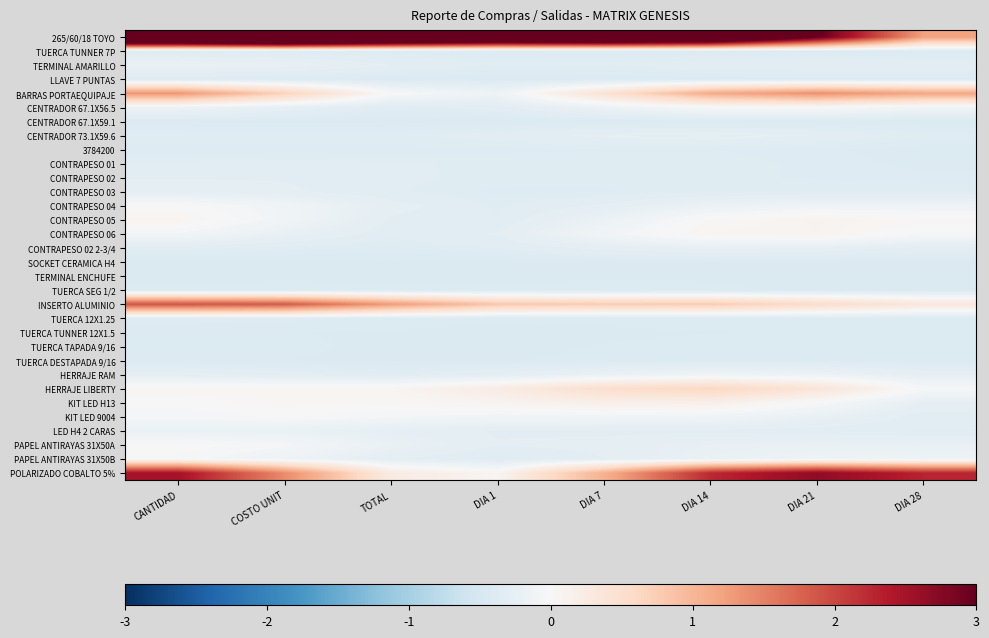

Which series changed the most between COSTO UNIT and DIA 28?

265/60/18 TOYO